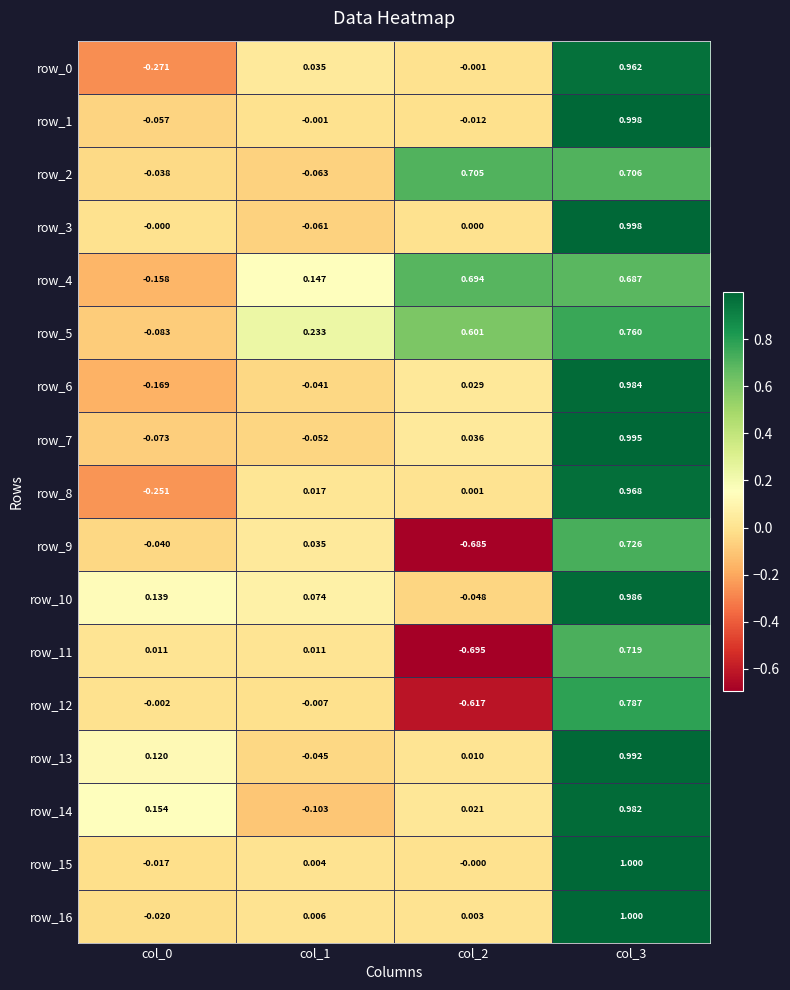

Is the value of row_14 at col_3 greater than the value of row_6 at col_2?

Yes